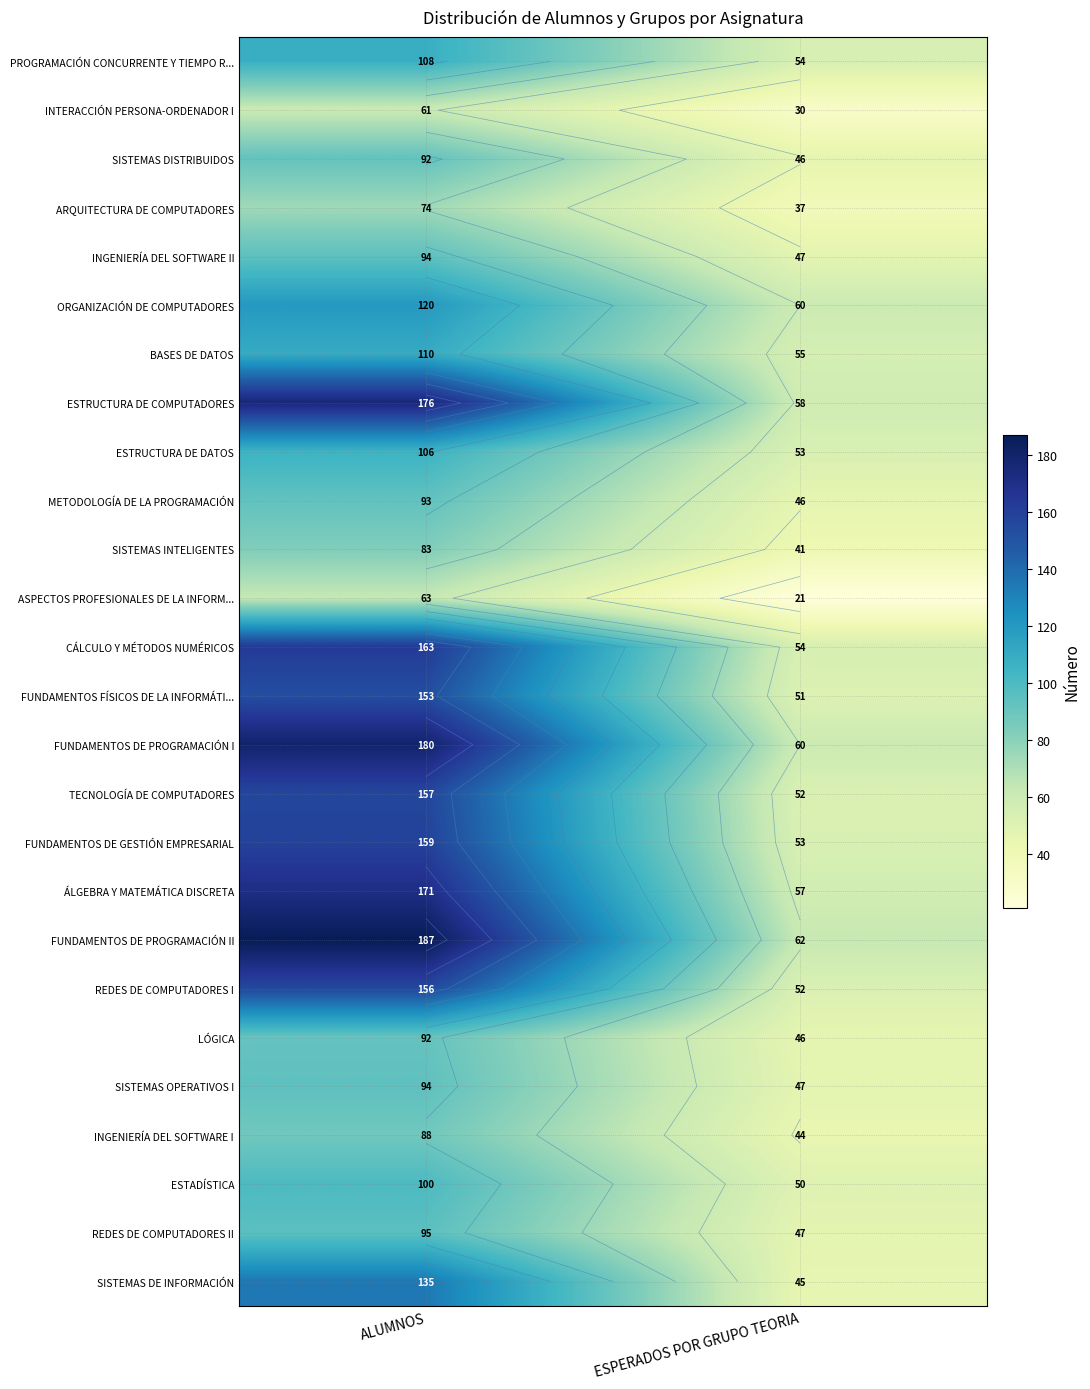

What is the difference between the INGENIERÍA DEL SOFTWARE II values at ESPERADOS POR GRUPO TEORIA and ALUMNOS?

47